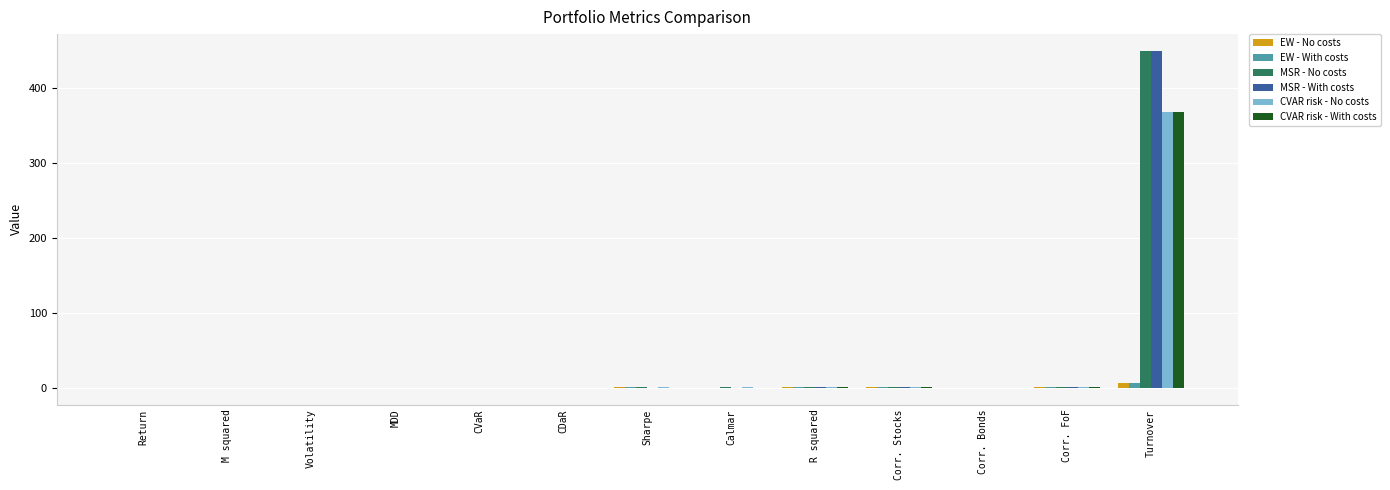

What is the sum of all EW - No costs values?

10.1